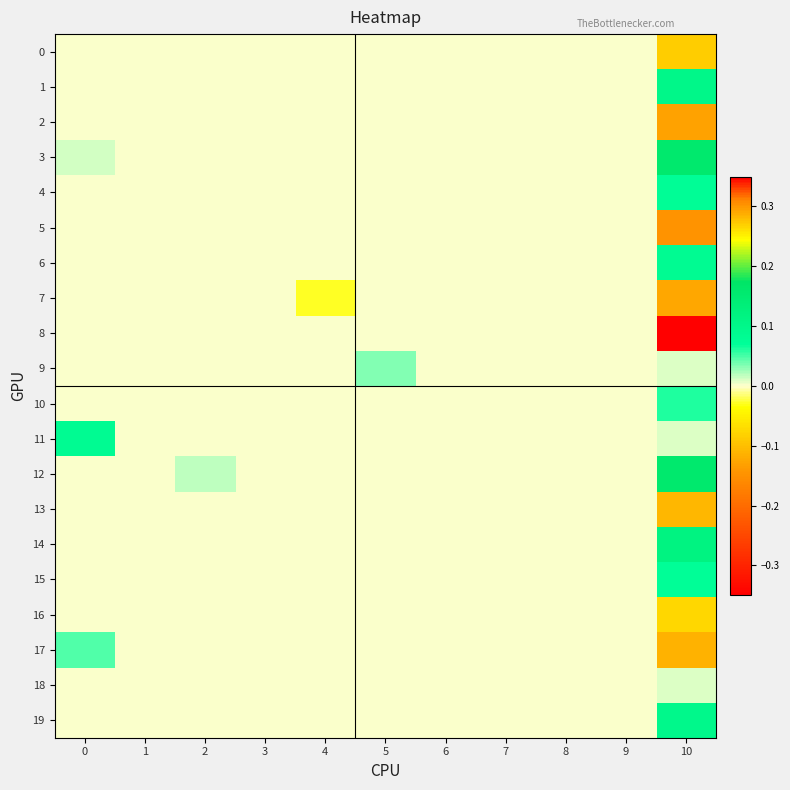

Reading left to right, extract all data points from this chart.

0: 0=0.0	1=0.0	2=0.0	3=0.0	4=0.0	5=0.0	6=0.0	7=0.0	8=0.0	9=0.0	10=-0.1
1: 0=0.0	1=0.0	2=0.0	3=0.0	4=0.0	5=0.0	6=0.0	7=0.0	8=0.0	9=0.0	10=0.1
2: 0=0.0	1=0.0	2=0.0	3=0.0	4=0.0	5=0.0	6=0.0	7=0.0	8=0.0	9=0.0	10=-0.1
3: 0=0.0	1=0.0	2=0.0	3=0.0	4=0.0	5=0.0	6=0.0	7=0.0	8=0.0	9=0.0	10=0.2
4: 0=0.0	1=0.0	2=0.0	3=0.0	4=0.0	5=0.0	6=0.0	7=0.0	8=0.0	9=0.0	10=0.1
5: 0=0.0	1=0.0	2=0.0	3=0.0	4=0.0	5=0.0	6=0.0	7=0.0	8=0.0	9=0.0	10=-0.1
6: 0=0.0	1=0.0	2=0.0	3=0.0	4=0.0	5=0.0	6=0.0	7=0.0	8=0.0	9=0.0	10=0.1
7: 0=0.0	1=0.0	2=0.0	3=0.0	4=-0.0	5=0.0	6=0.0	7=0.0	8=0.0	9=0.0	10=-0.1
8: 0=0.0	1=0.0	2=0.0	3=0.0	4=0.0	5=0.0	6=0.0	7=0.0	8=0.0	9=0.0	10=0.3
9: 0=0.0	1=0.0	2=0.0	3=0.0	4=0.0	5=0.0	6=0.0	7=0.0	8=0.0	9=0.0	10=0.0
10: 0=0.0	1=0.0	2=0.0	3=0.0	4=0.0	5=0.0	6=0.0	7=0.0	8=0.0	9=0.0	10=0.1
11: 0=0.1	1=0.0	2=0.0	3=0.0	4=0.0	5=0.0	6=0.0	7=0.0	8=0.0	9=0.0	10=0.0
12: 0=0.0	1=0.0	2=0.0	3=0.0	4=0.0	5=0.0	6=0.0	7=0.0	8=0.0	9=0.0	10=0.2
13: 0=0.0	1=0.0	2=0.0	3=0.0	4=0.0	5=0.0	6=0.0	7=0.0	8=0.0	9=0.0	10=-0.1
14: 0=0.0	1=0.0	2=0.0	3=0.0	4=0.0	5=0.0	6=0.0	7=0.0	8=0.0	9=0.0	10=0.1
15: 0=0.0	1=0.0	2=0.0	3=0.0	4=0.0	5=0.0	6=0.0	7=0.0	8=0.0	9=0.0	10=0.1
16: 0=0.0	1=0.0	2=0.0	3=0.0	4=0.0	5=0.0	6=0.0	7=0.0	8=0.0	9=0.0	10=-0.1
17: 0=0.0	1=0.0	2=0.0	3=0.0	4=0.0	5=0.0	6=0.0	7=0.0	8=0.0	9=0.0	10=-0.1
18: 0=0.0	1=0.0	2=0.0	3=0.0	4=0.0	5=0.0	6=0.0	7=0.0	8=0.0	9=0.0	10=0.0
19: 0=0.0	1=0.0	2=0.0	3=0.0	4=0.0	5=0.0	6=0.0	7=0.0	8=0.0	9=0.0	10=0.1